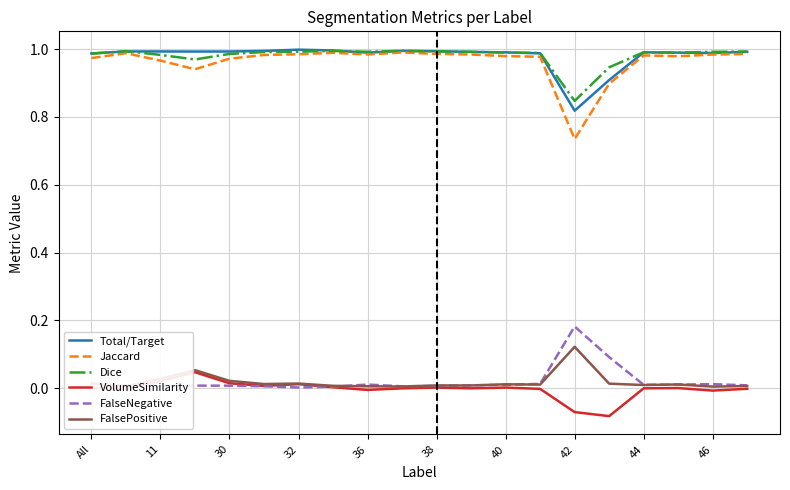

Which series has the largest range (max minus min)?

Jaccard